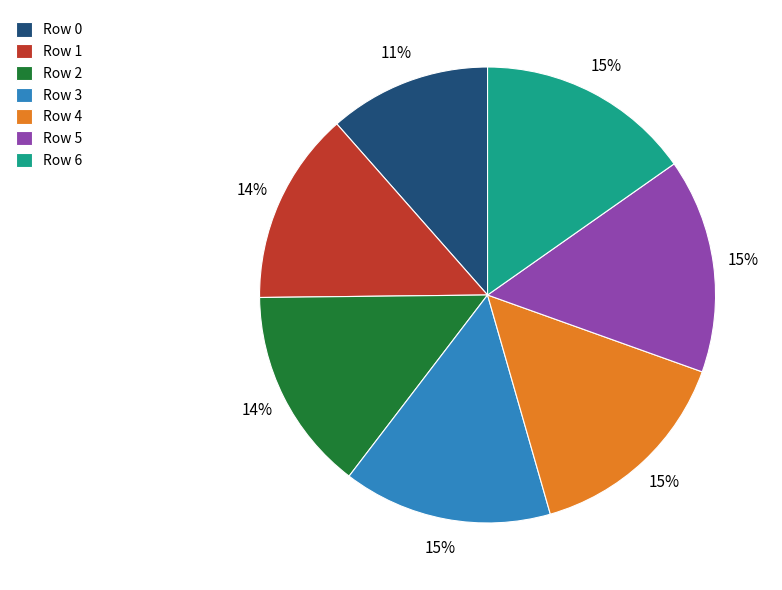

Do Row 1 and Row 5 together represent more than half of the pie?

No